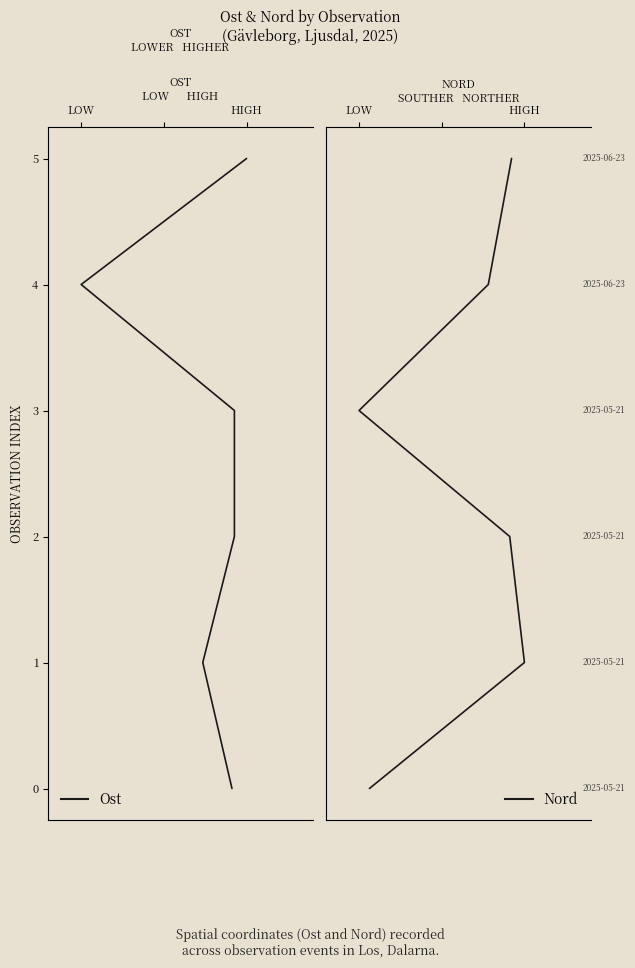

List the series in order of their peak value, lowest first.

Ost, Nord